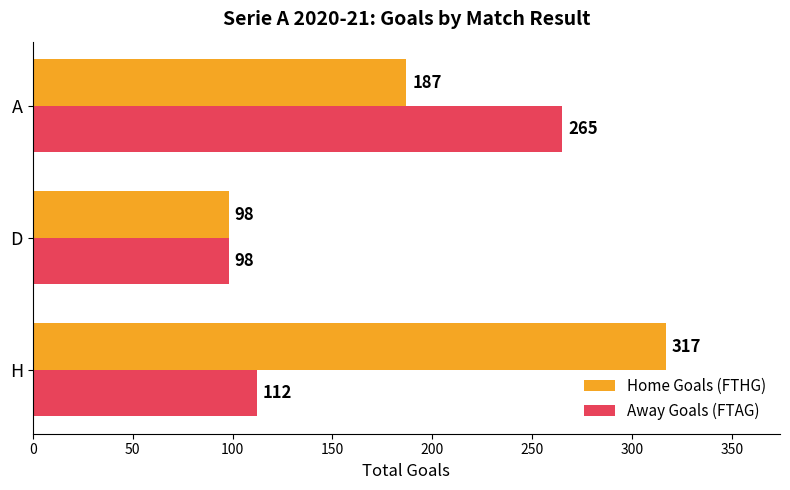

What is the average value of the Away Goals (FTAG) series?

158